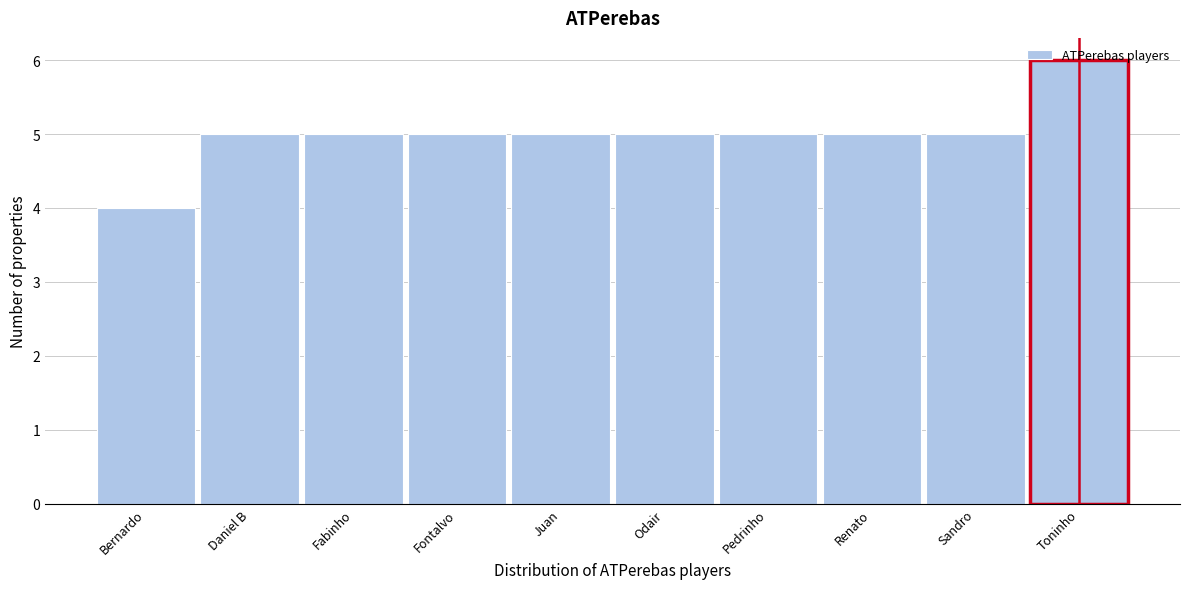

What is the ratio of the value at Toninho to the value at Odair?

1.2